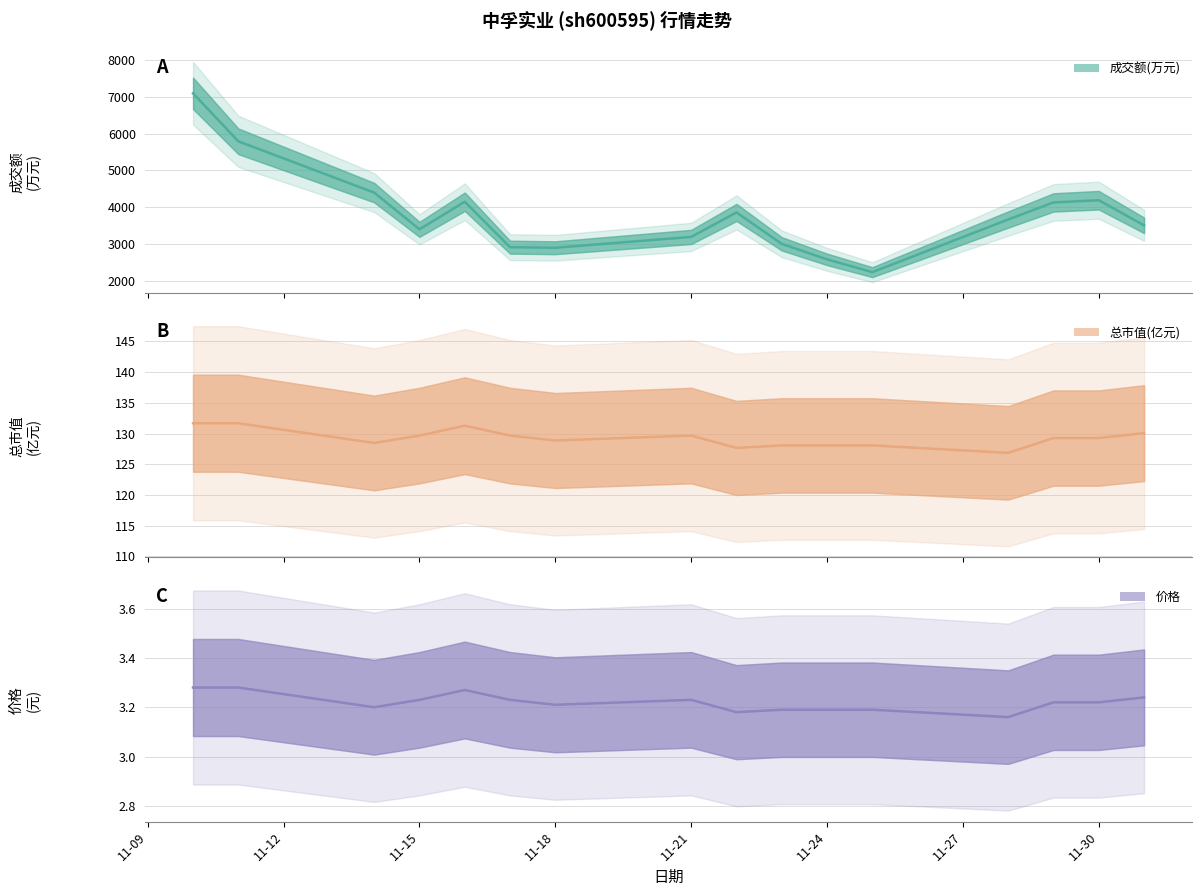

What is the difference between the 总市值(亿元) values at 2022-11-29 and 2022-11-11?

2.4